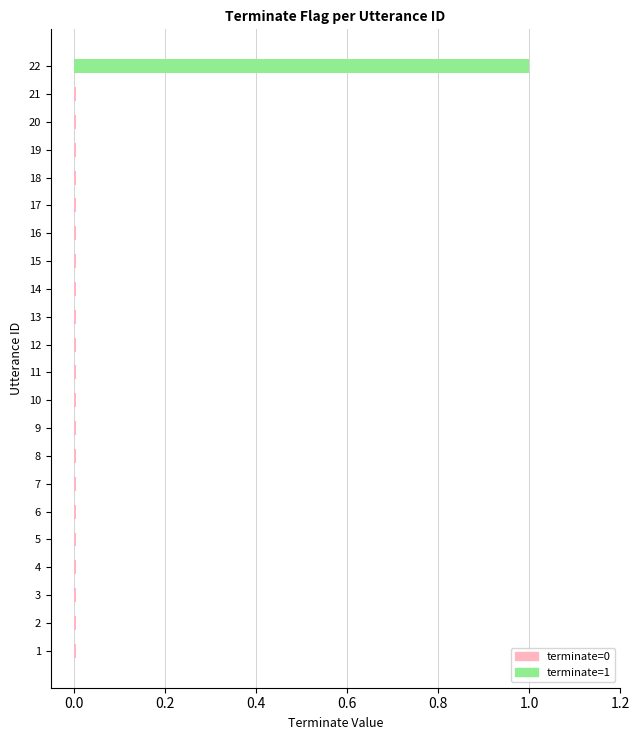

Count the number of categories in the chart.

22